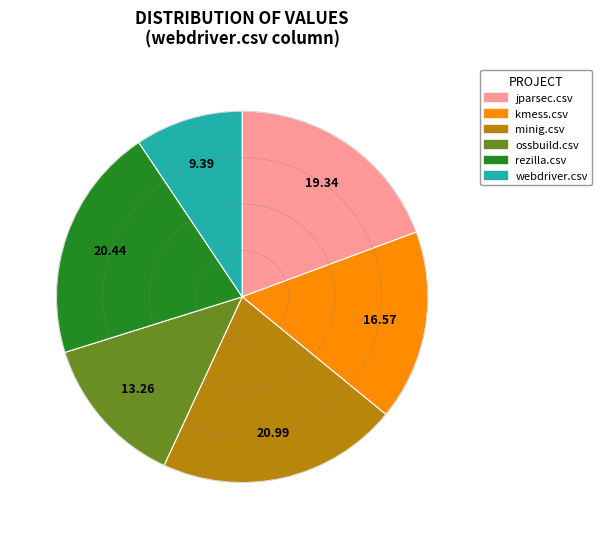

What is the largest slice in the pie chart?

minig.csv